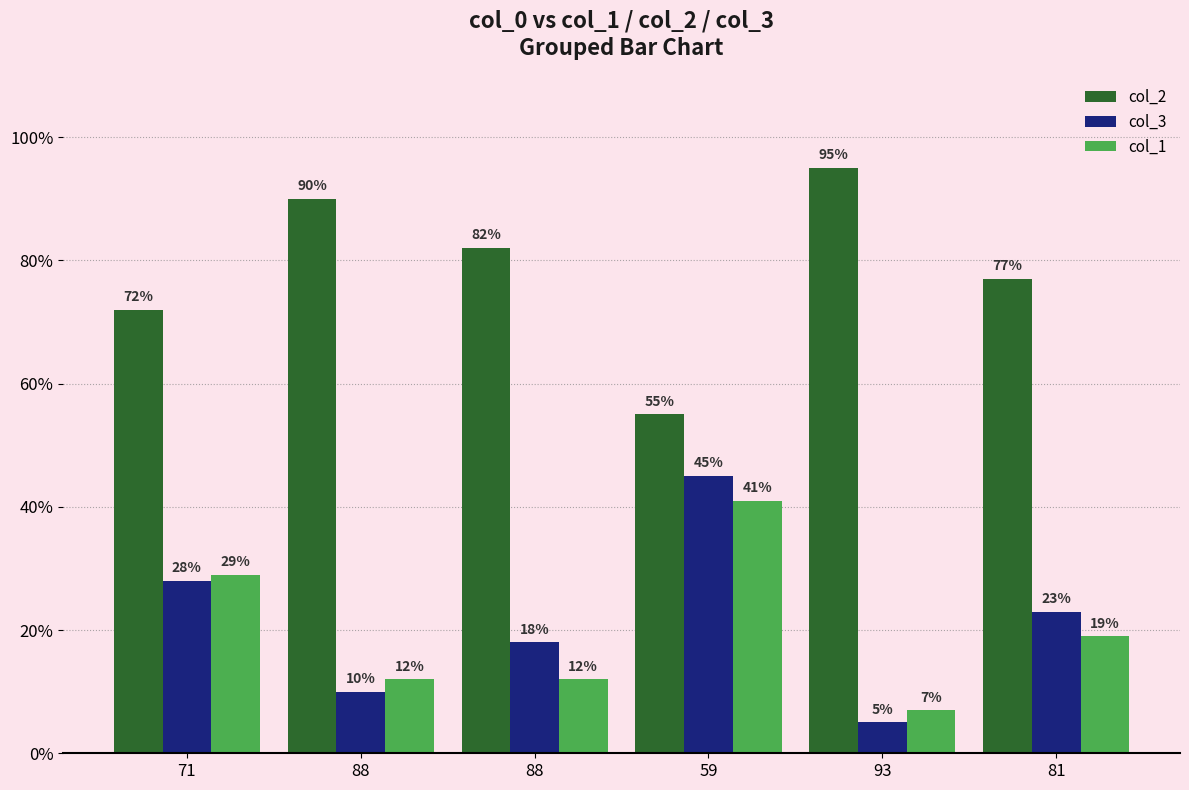

What are all the series names shown in the legend?

col_2, col_3, col_1